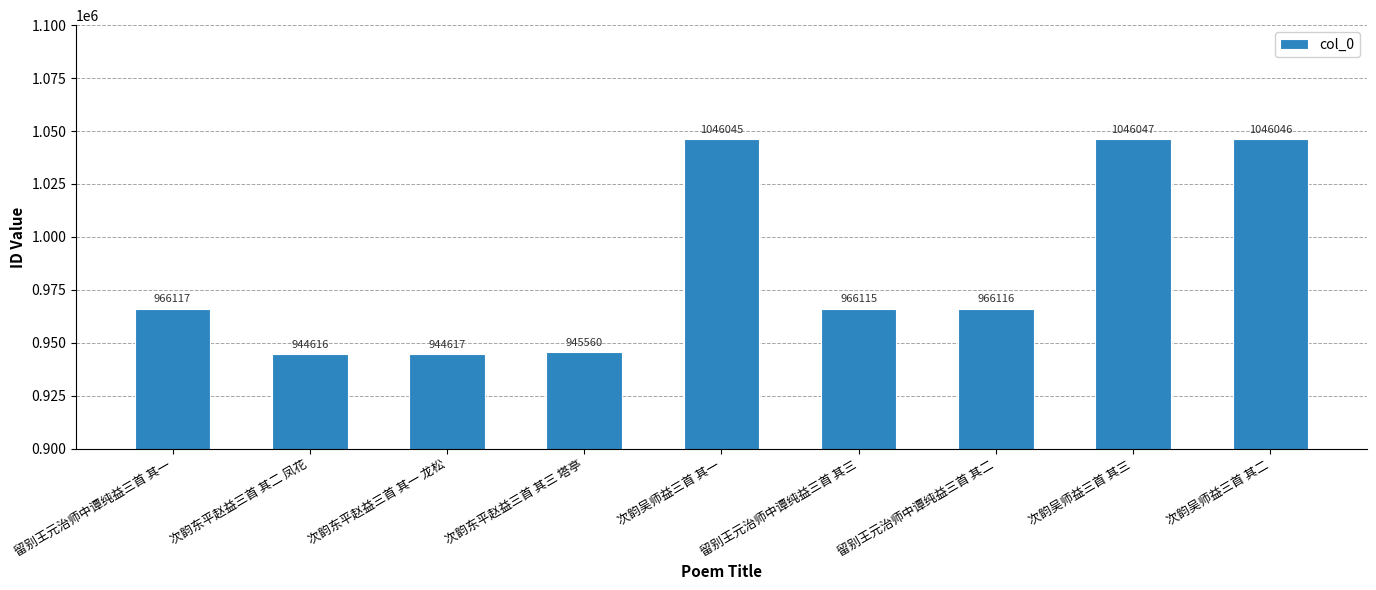

How many bars are there in total?

9